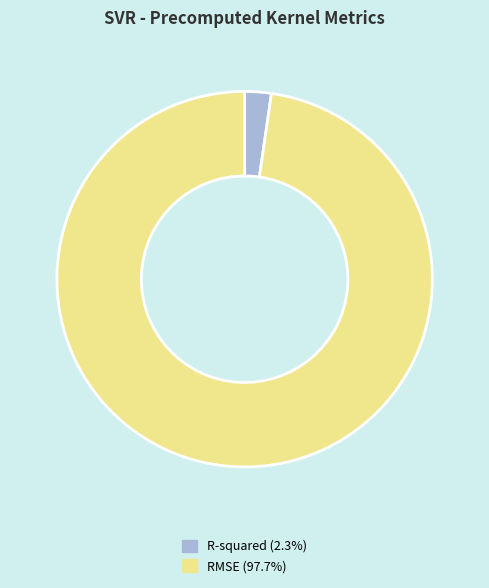

Rank the categories by value from lowest to highest.

R-squared, RMSE